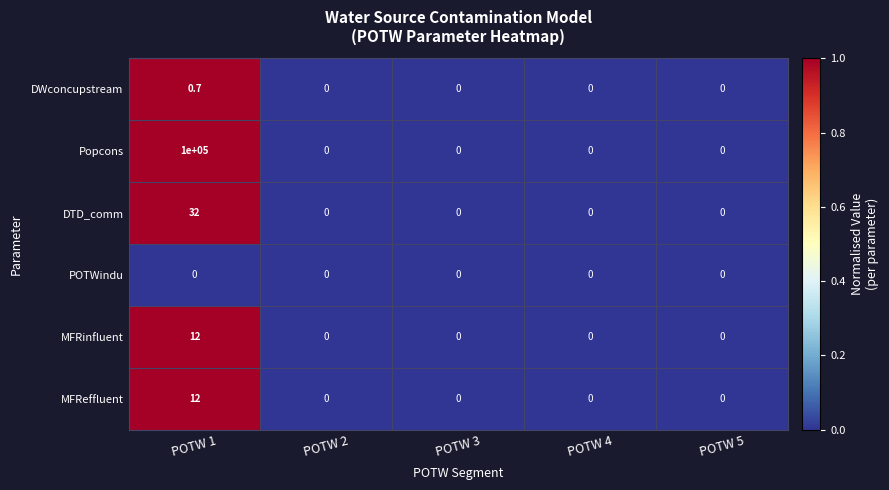

Is it true that DTD_comm equals 15.4 at POTW 4?

False